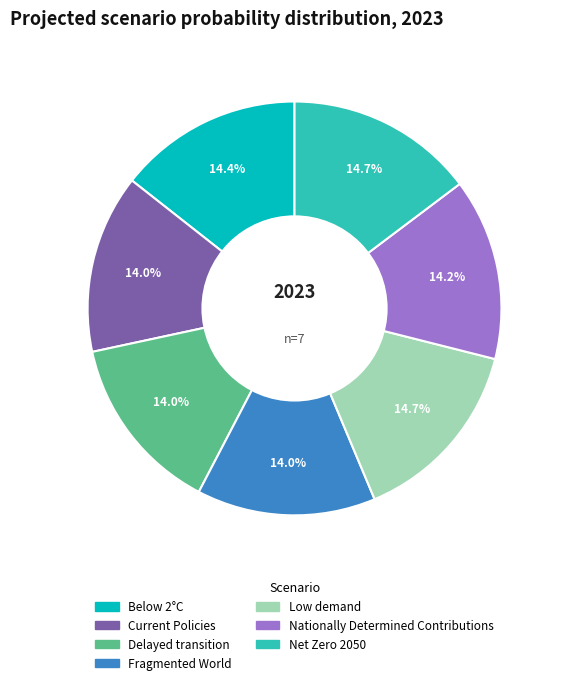

How many slices are in this pie chart?

7